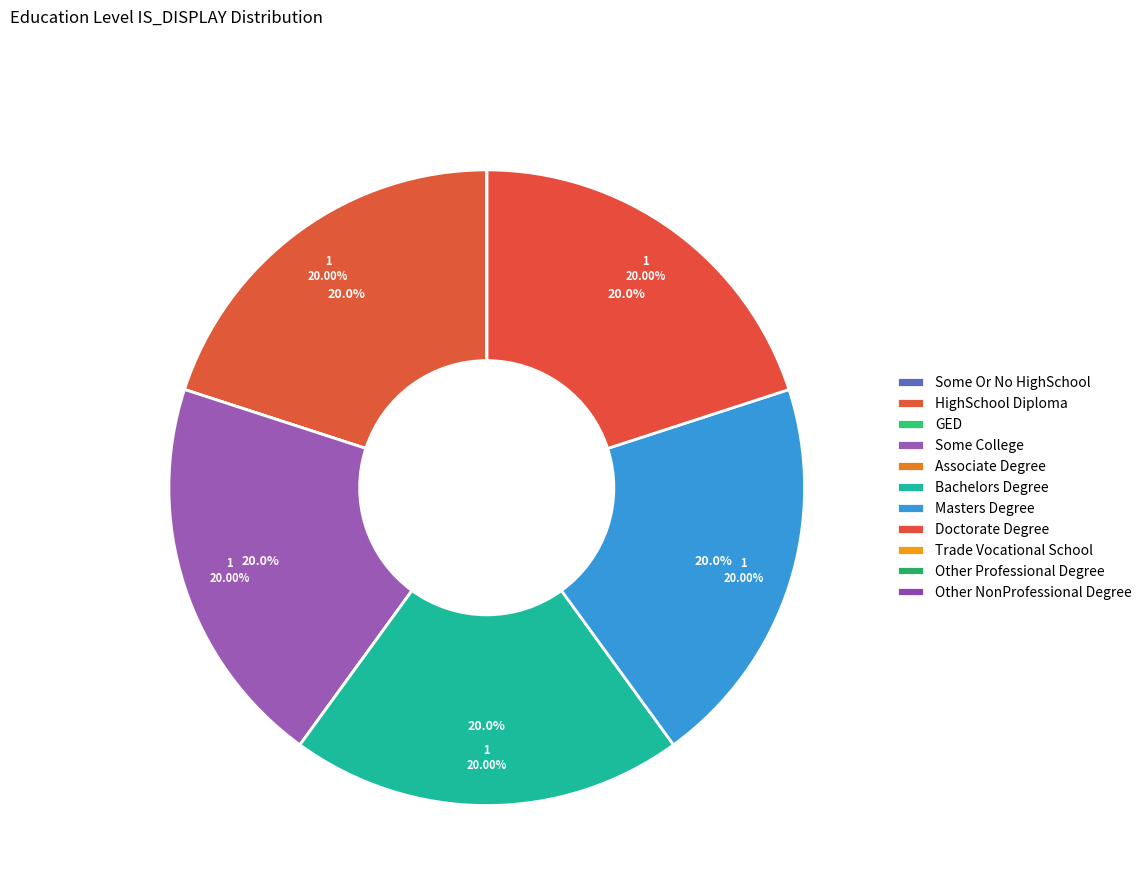

Which slice is the smallest?

Some Or No HighSchool